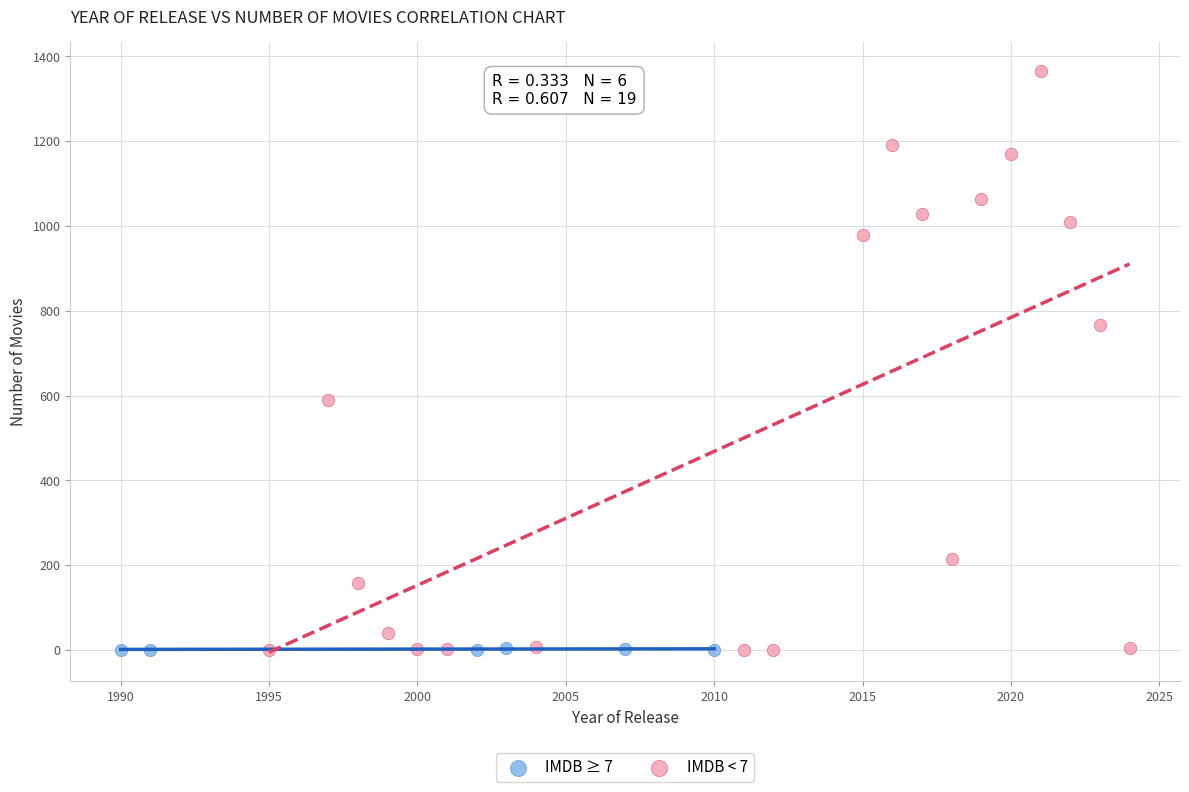

Which series has the largest Y range (max minus min)?

IMDB < 7